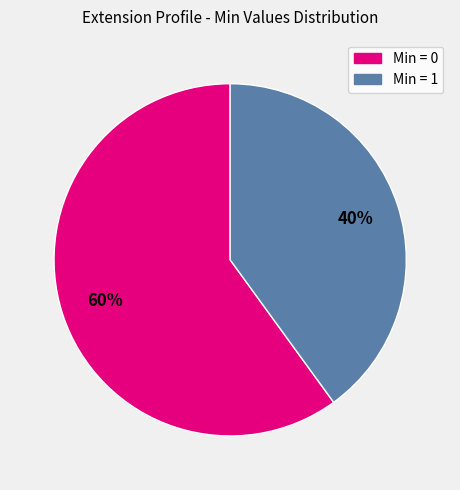

Is there a majority slice in this chart?

Yes